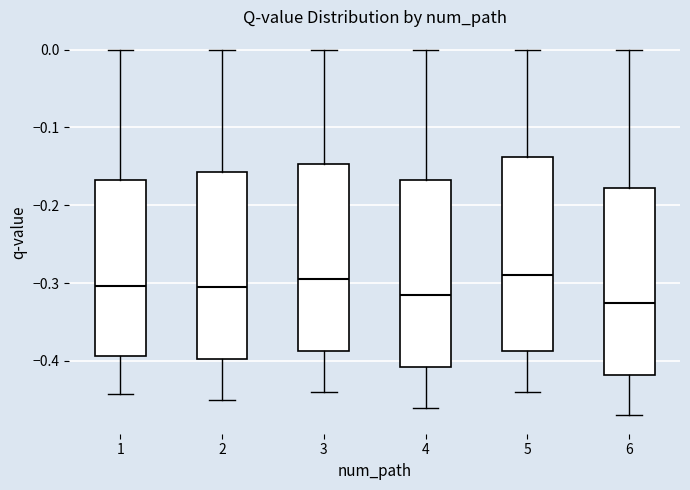

Reading left to right, transcribe this box plot: for each box, give where its median line is, the range the box spans, and where its two whiskers end, as read against the y-axis. The values are not printed on the chart, so give them approximately, as read against the axis.

1: median -0.30, box -0.39 to -0.17, whiskers -0.44 to 0.00
2: median -0.30, box -0.40 to -0.16, whiskers -0.45 to 0.00
3: median -0.29, box -0.39 to -0.15, whiskers -0.44 to 0.00
4: median -0.31, box -0.41 to -0.17, whiskers -0.46 to 0.00
5: median -0.29, box -0.39 to -0.14, whiskers -0.44 to 0.00
6: median -0.32, box -0.42 to -0.18, whiskers -0.47 to 0.00